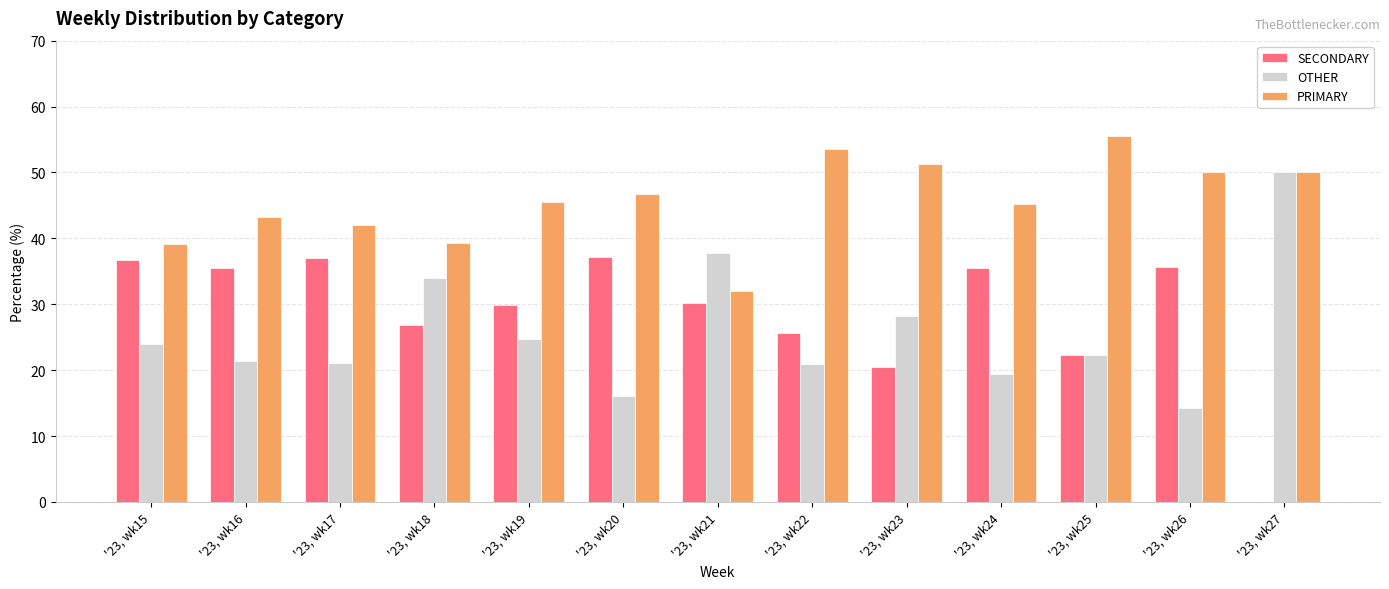

What is the difference between the OTHER values at '23, wk22 and '23, wk15?

3.1